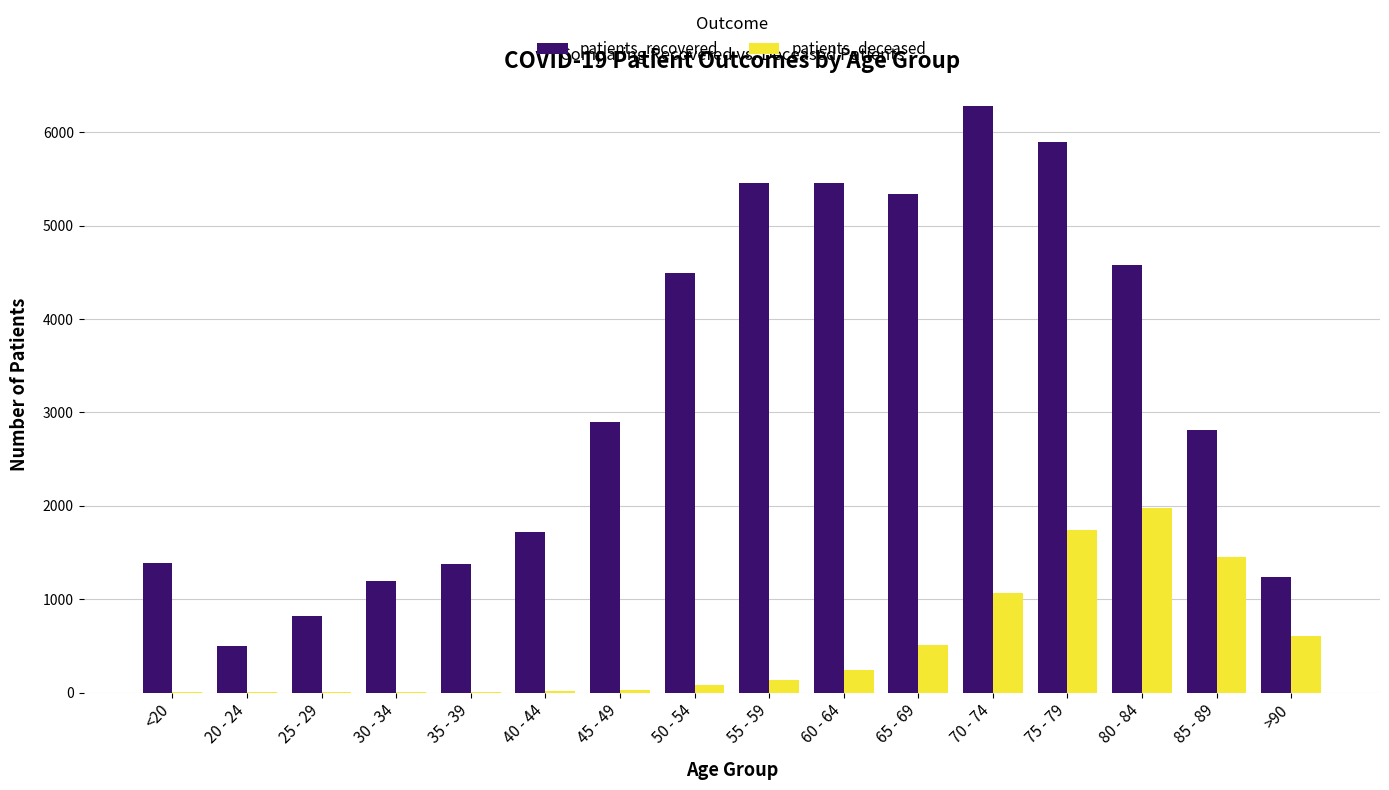

What is the highest value of the patients_deceased series?

1981